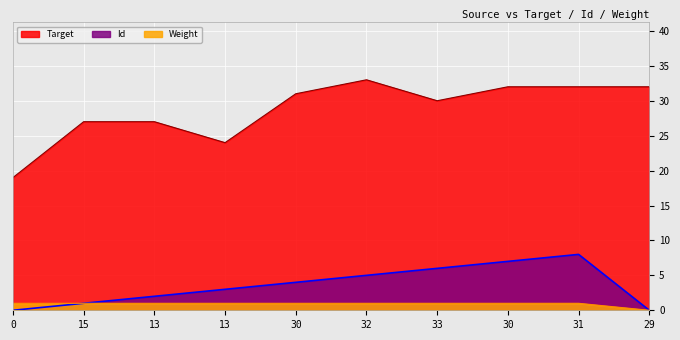

Reading left to right, transcribe all the data shown in this chart.

Target: 0=19	15=27	13=27	13=24	30=31	32=33	33=30	30=32	31=32	29=32
Id: 0=0	15=1	13=2	13=3	30=4	32=5	33=6	30=7	31=8	29=0
Weight: 0=1	15=1	13=1	13=1	30=1	32=1	33=1	30=1	31=1	29=0